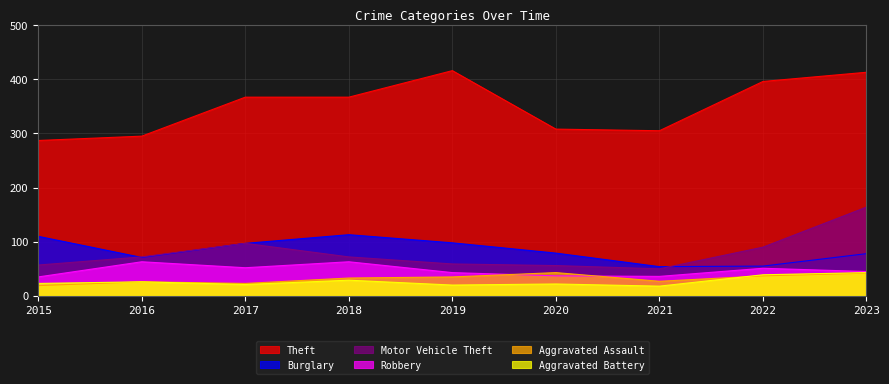

What is the total value across all series at 2015?

531